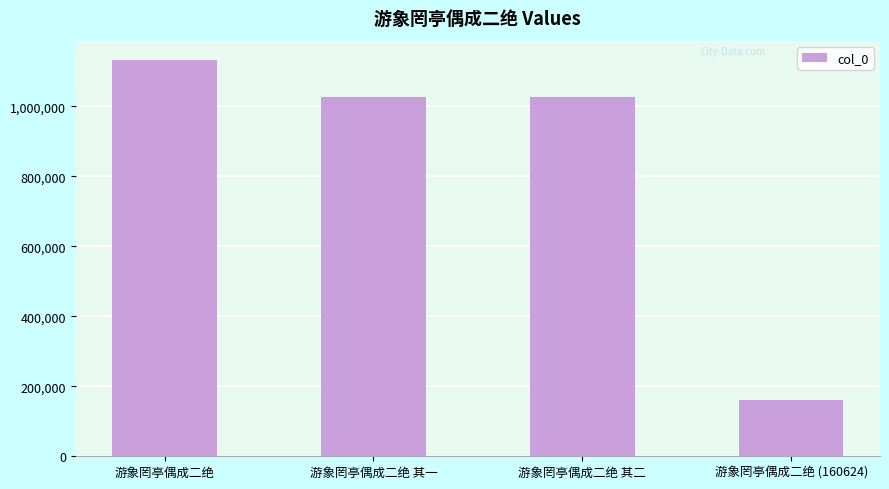

True or false: the data shows 231085 at 游象罔亭偶成二绝 (160624).

False